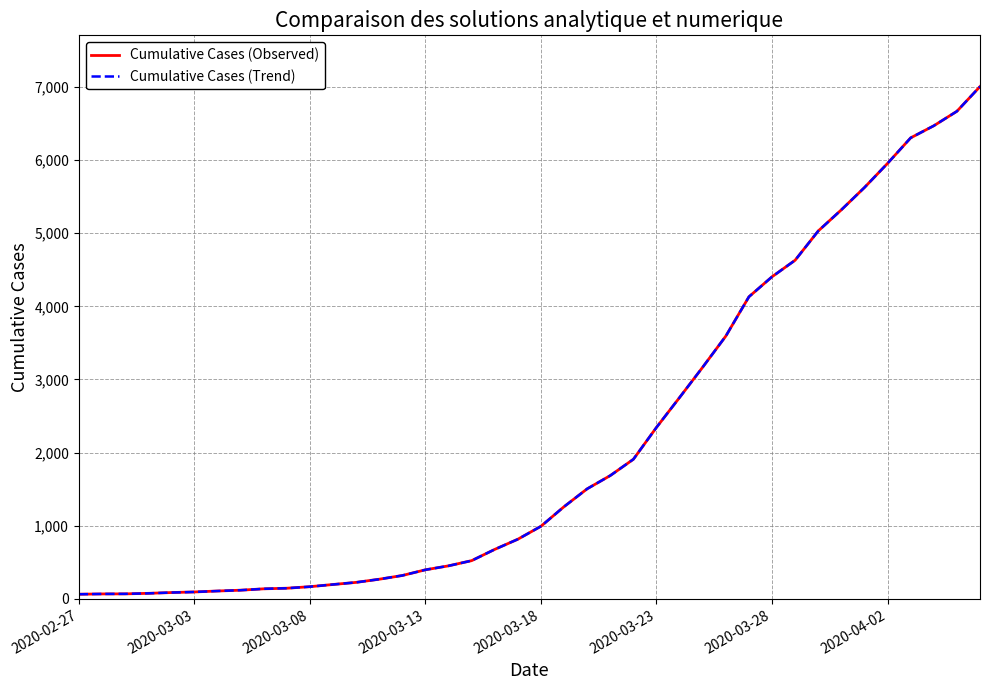

Does the chart display data point markers on the line(s)?

No